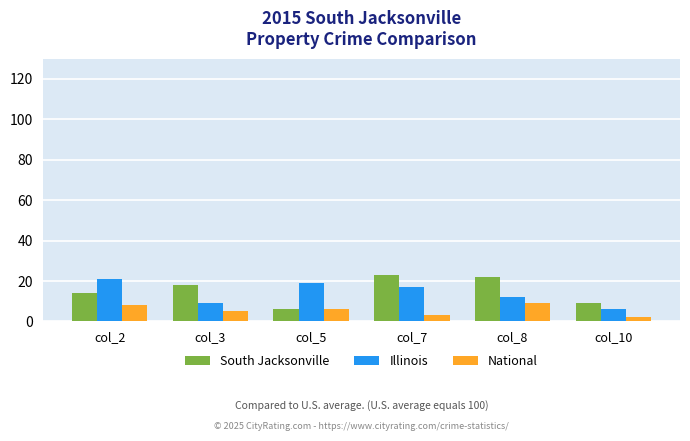

Count the number of categories in the chart.

6